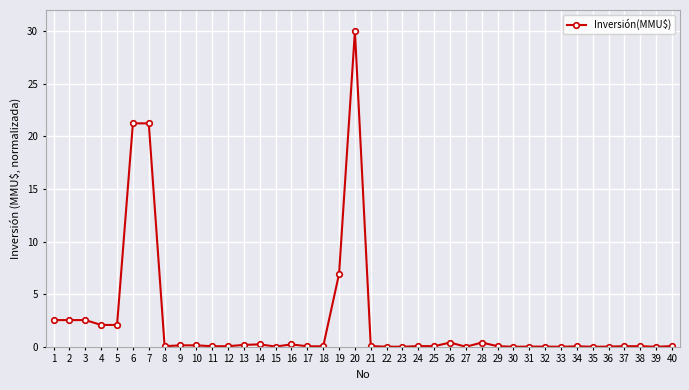

How many distinct data groups are displayed?

1